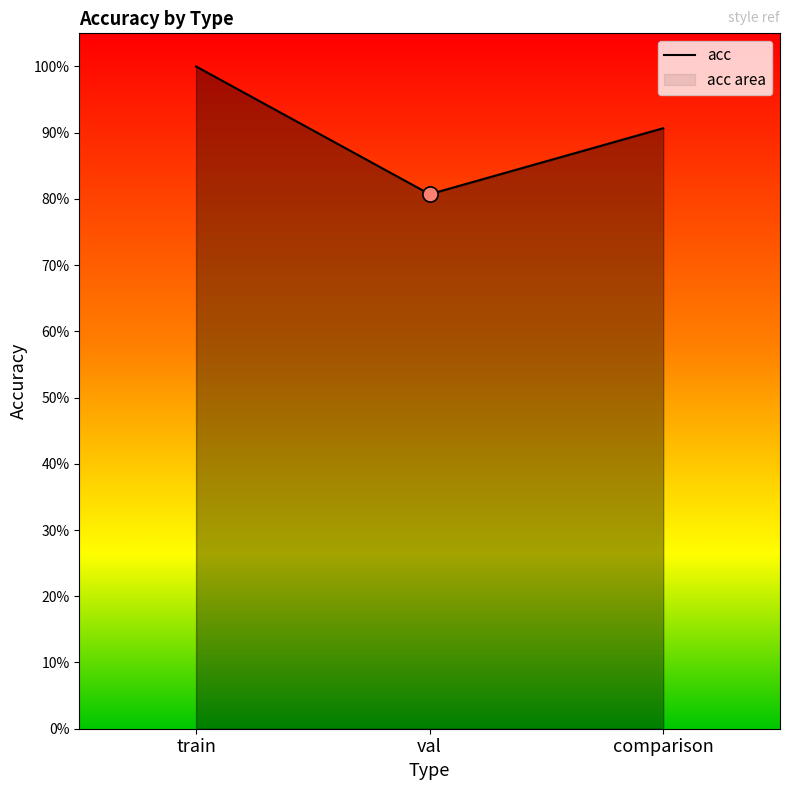

Between train and val, which is larger?

train